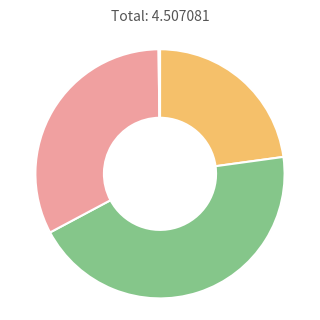

Does any single category account for the majority?

No